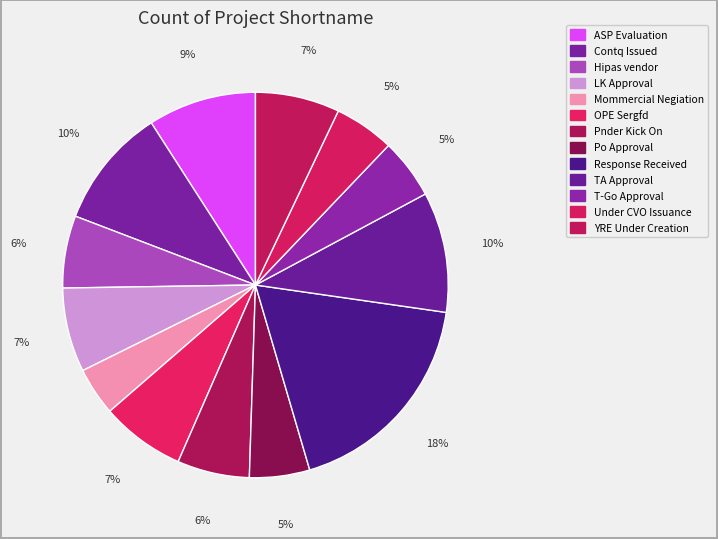

How many slices are in this pie chart?

13